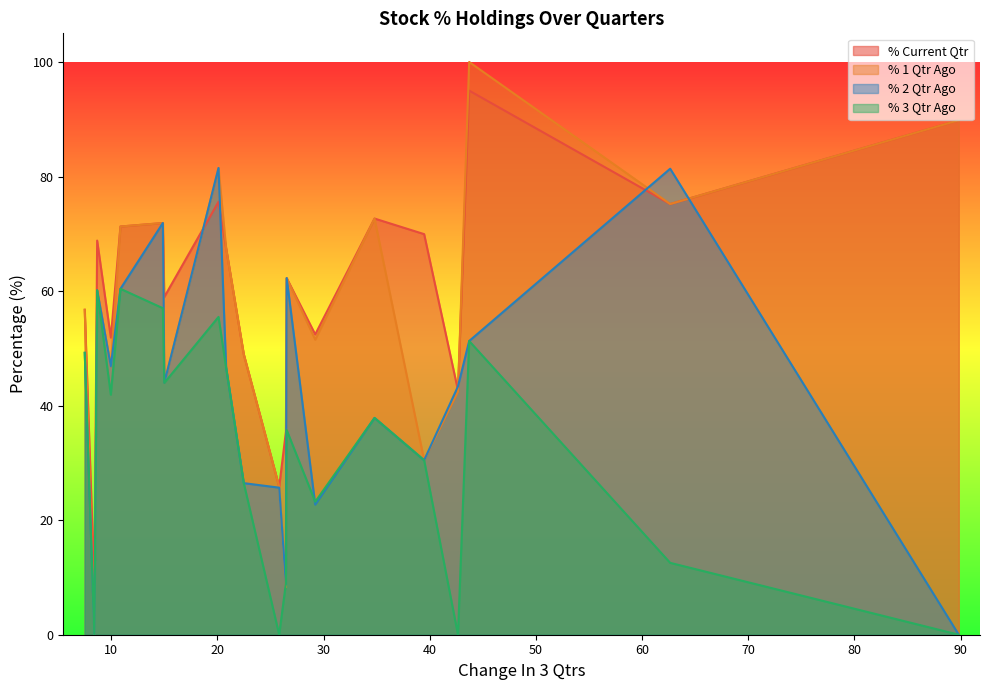

Which series has the largest range (max minus min)?

% 1 Qtr Ago